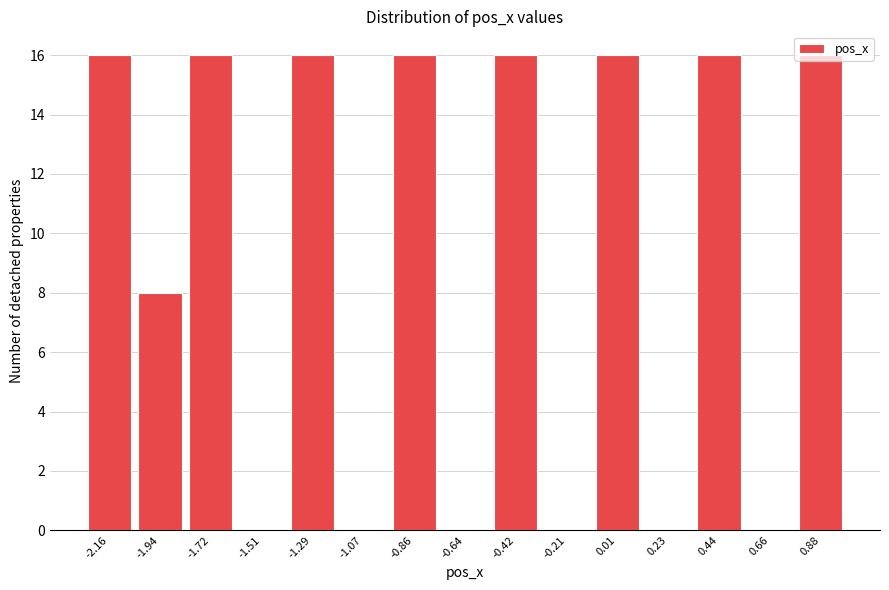

The value at -1.72 is 16. True or false?

True